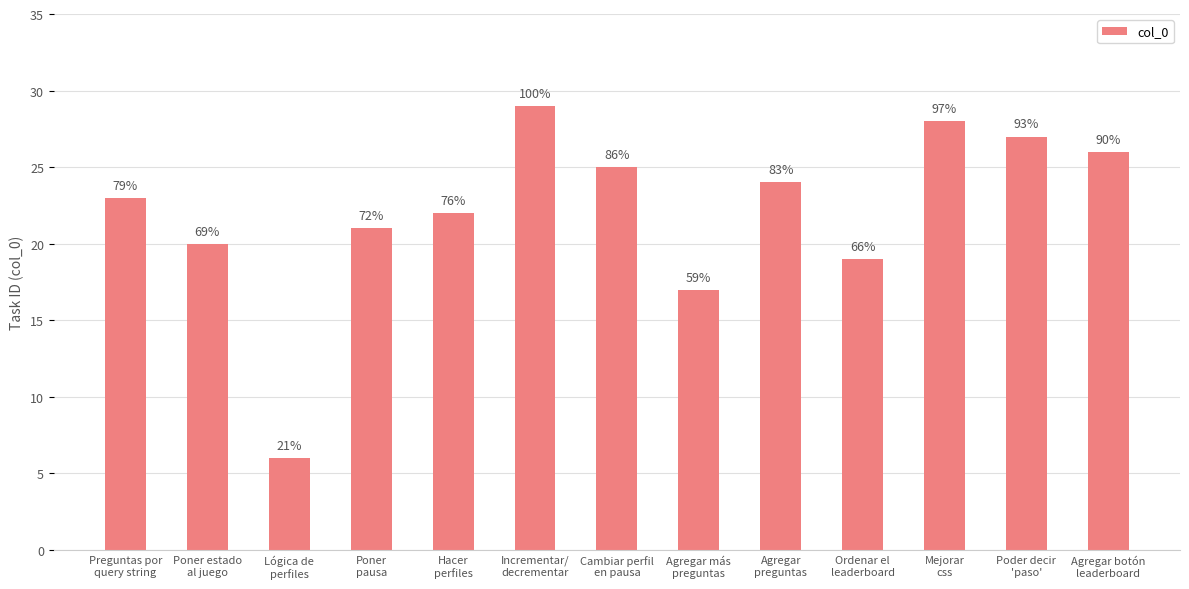

What is the smallest value displayed?

6